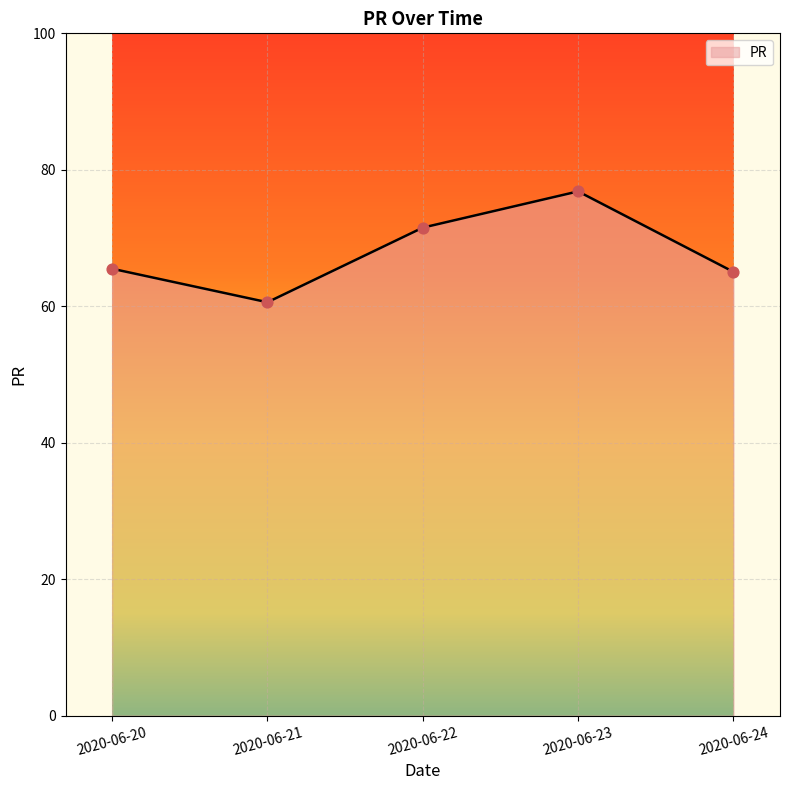

Approximately how many times larger is the value at 2020-06-21 compared to 2020-06-22?

0.8